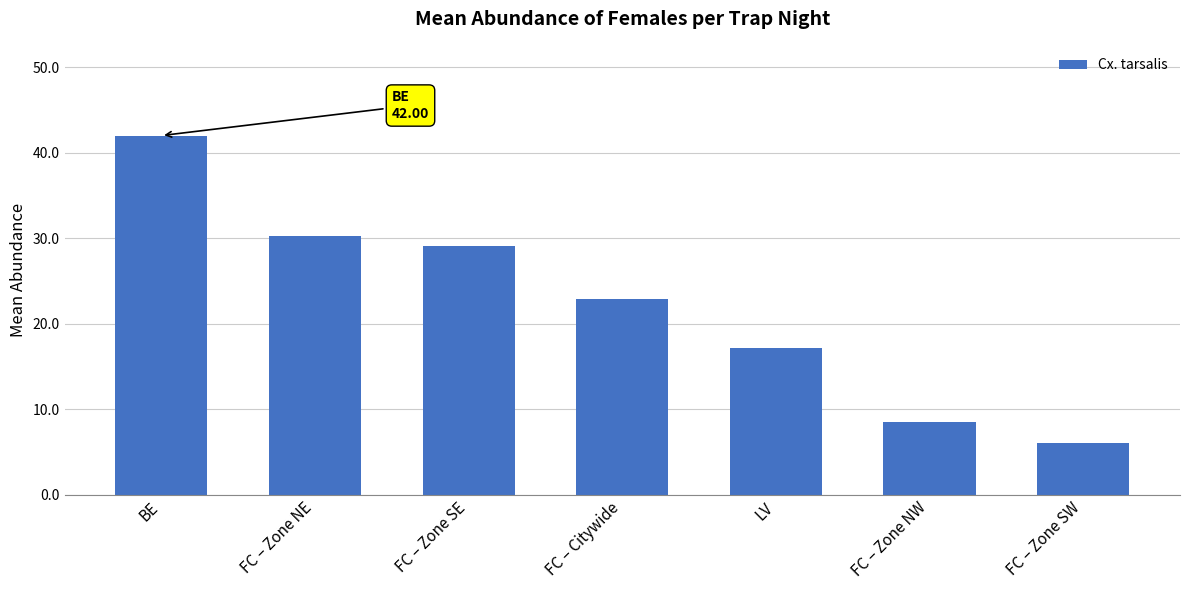

Count the number of data series in this chart.

1